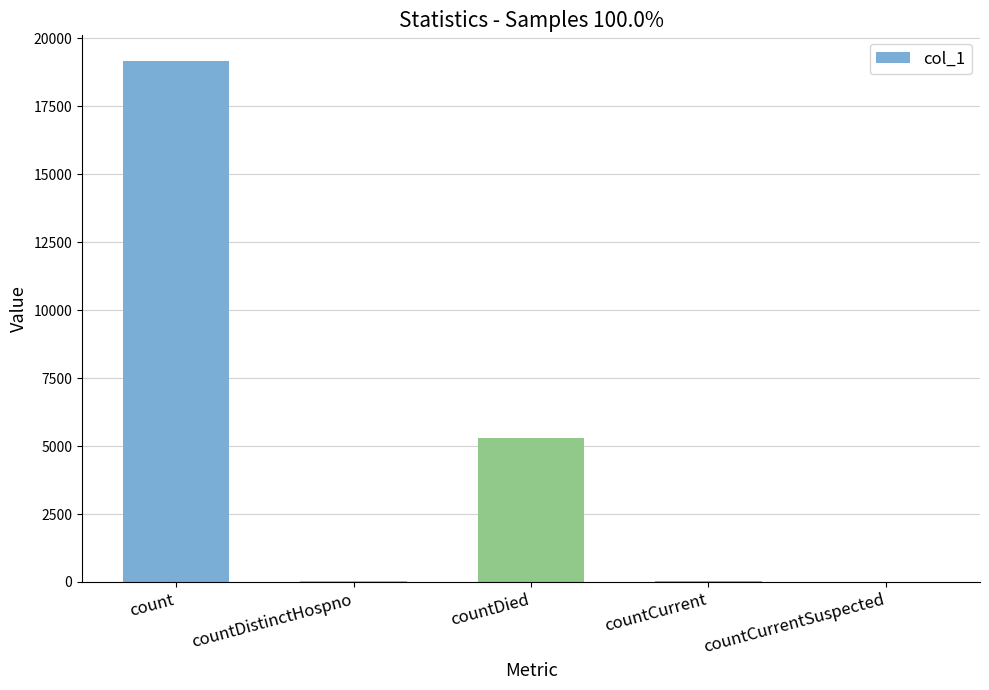

Where is the data nearest to the value 9577?

countDied